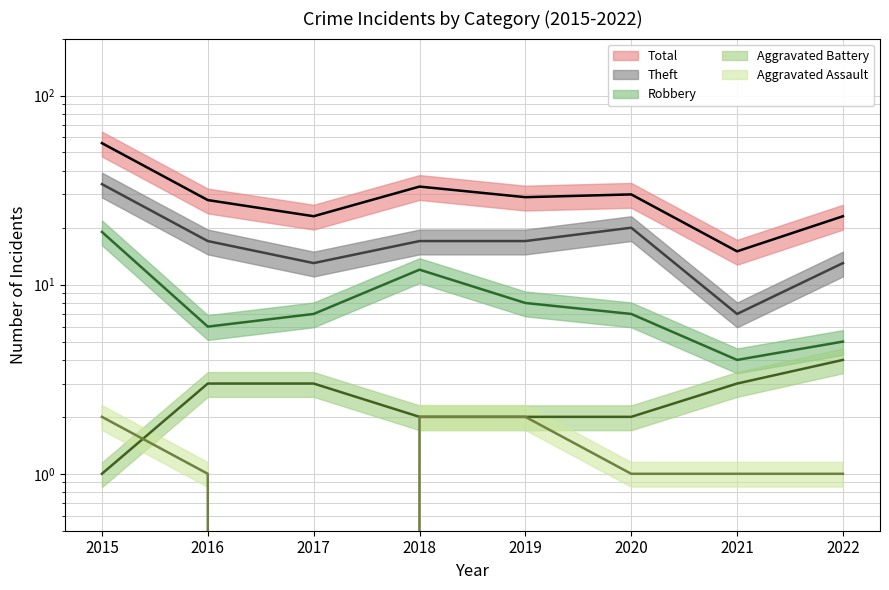

Reading left to right, transcribe all the data shown in this chart.

Aggravated Assault: 2015=2	2016=1	2017=0	2018=2	2019=2	2020=1	2021=1	2022=1
Aggravated Battery: 2015=1	2016=3	2017=3	2018=2	2019=2	2020=2	2021=3	2022=4
Robbery: 2015=19	2016=6	2017=7	2018=12	2019=8	2020=7	2021=4	2022=5
Theft: 2015=34	2016=17	2017=13	2018=17	2019=17	2020=20	2021=7	2022=13
Total: 2015=56	2016=28	2017=23	2018=33	2019=29	2020=30	2021=15	2022=23